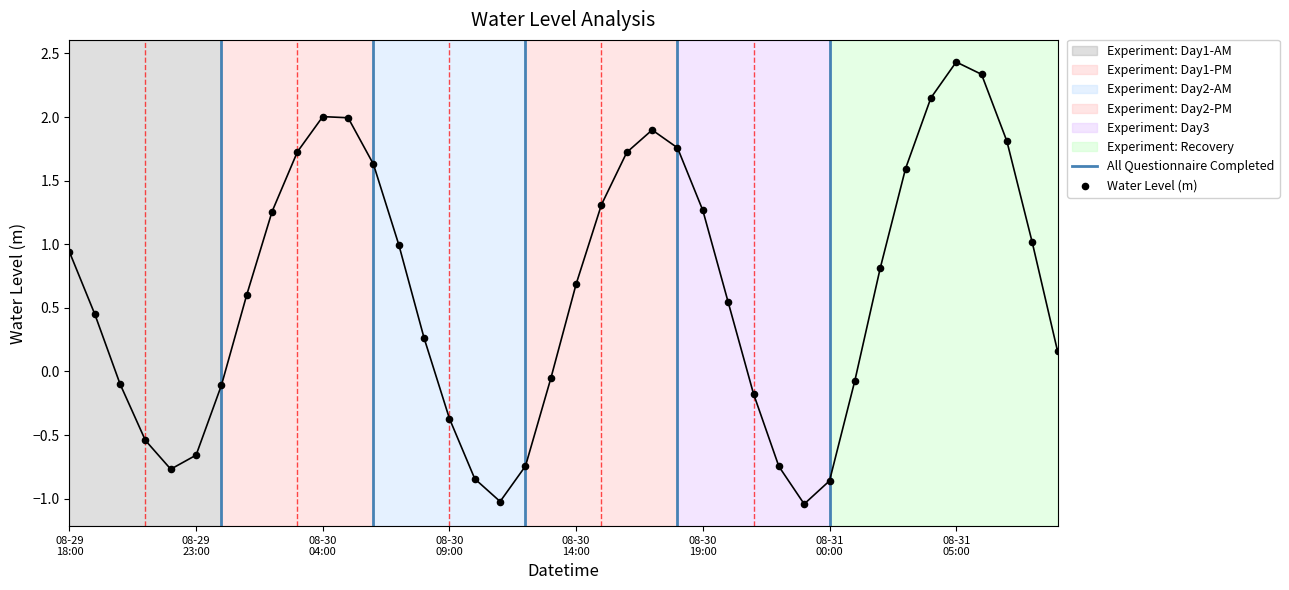

What is the change in value from 2024-08-30 11:00:00 to 2024-08-31 01:00:00?

+0.9